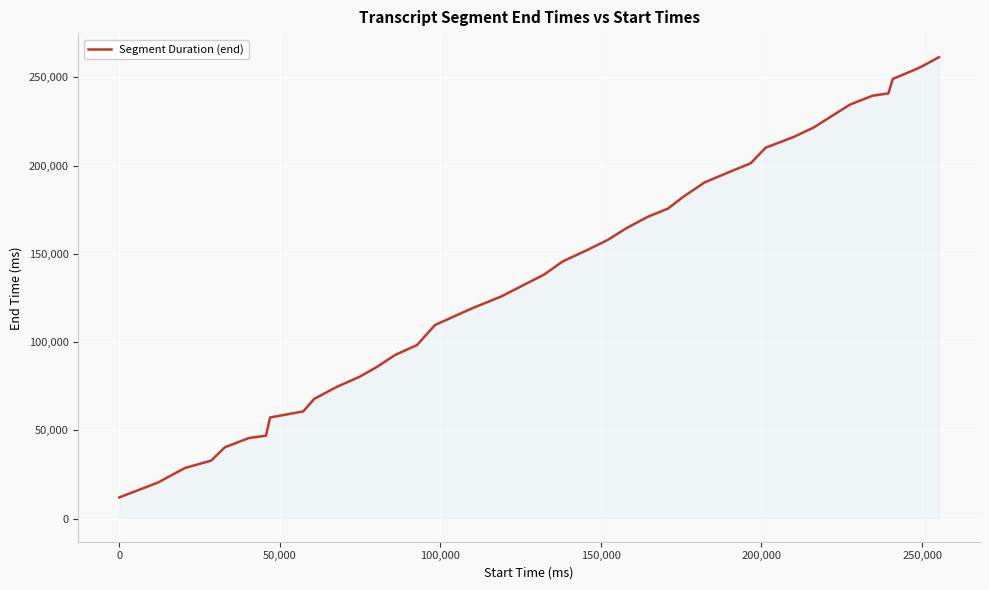

What is the smallest value displayed?

12000